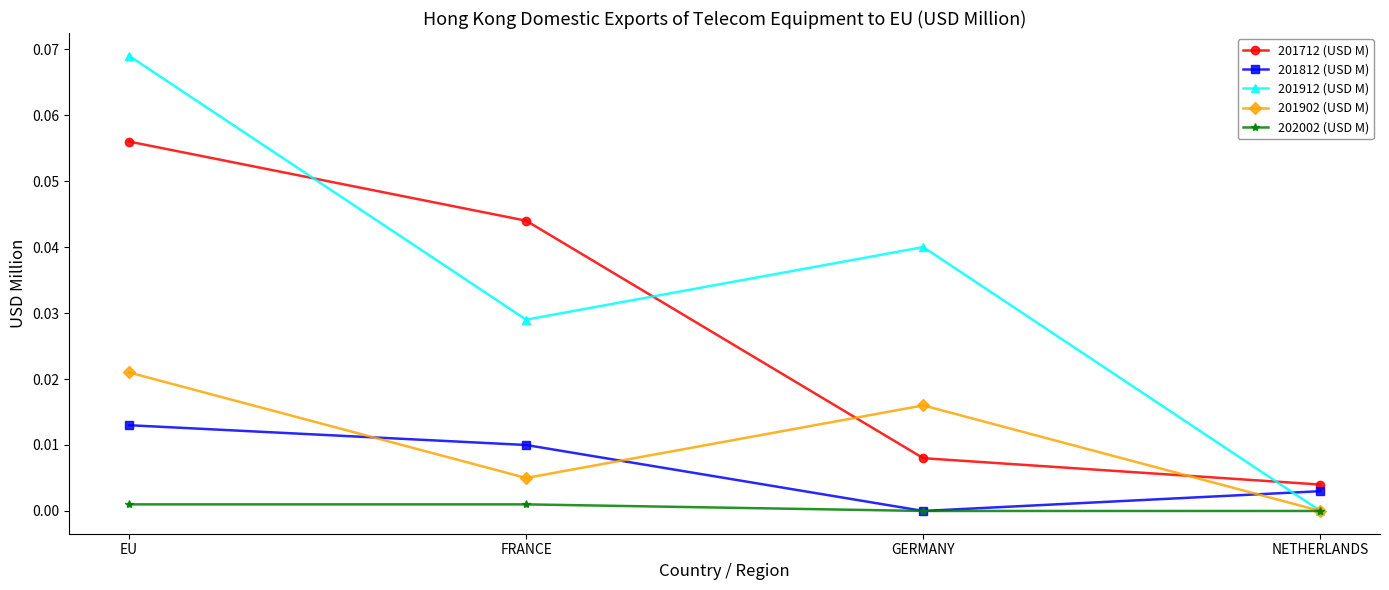

True or false: 201812 (USD M) and 201912 (USD M) intersect in this chart.

True